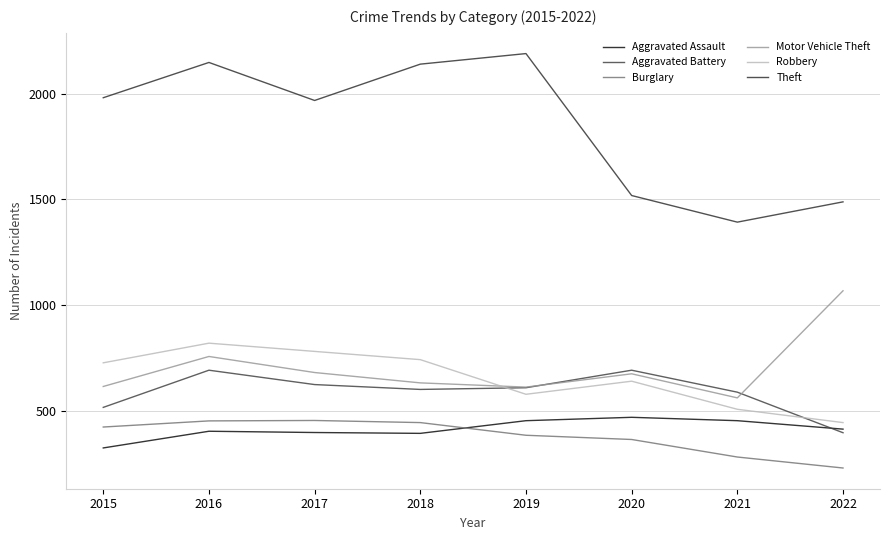

Does the chart have visible grid lines?

Yes